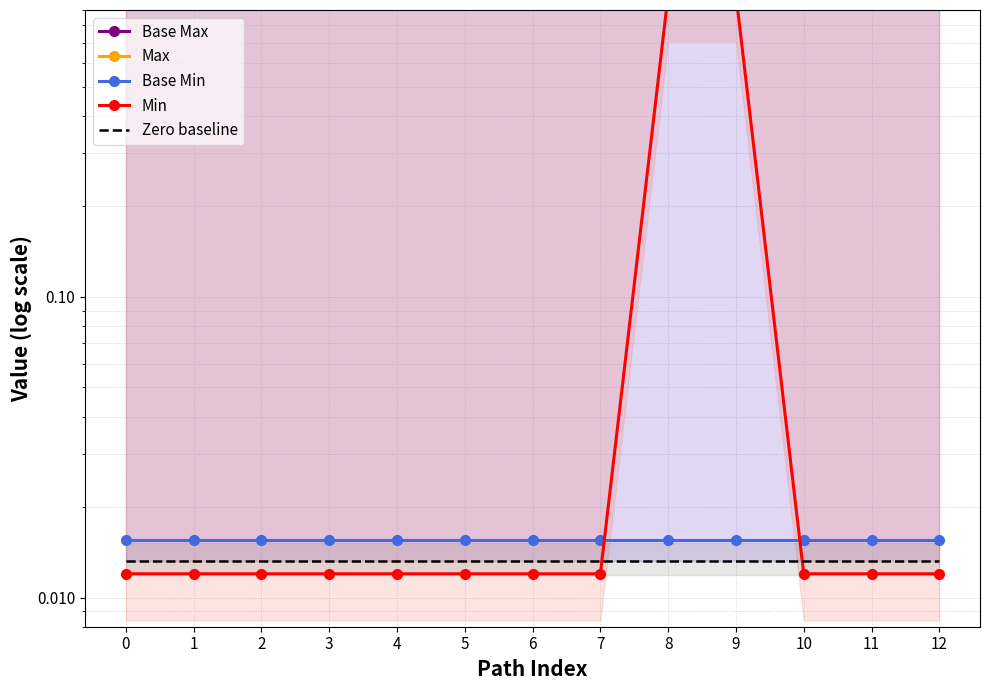

True or false: Base Max and Min intersect in this chart.

False